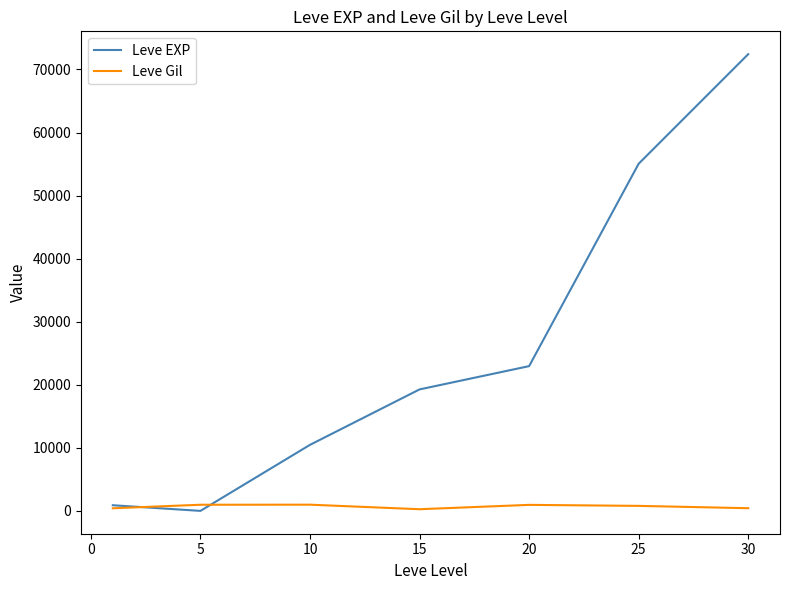

What is the maximum value shown in the chart?

72430